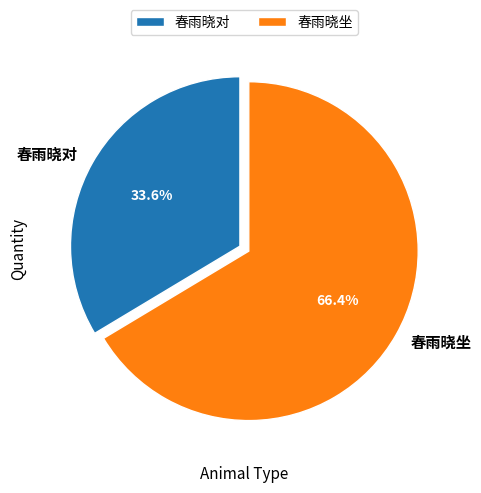

What percentage is the 春雨晓对 slice, to the nearest percent?

34%